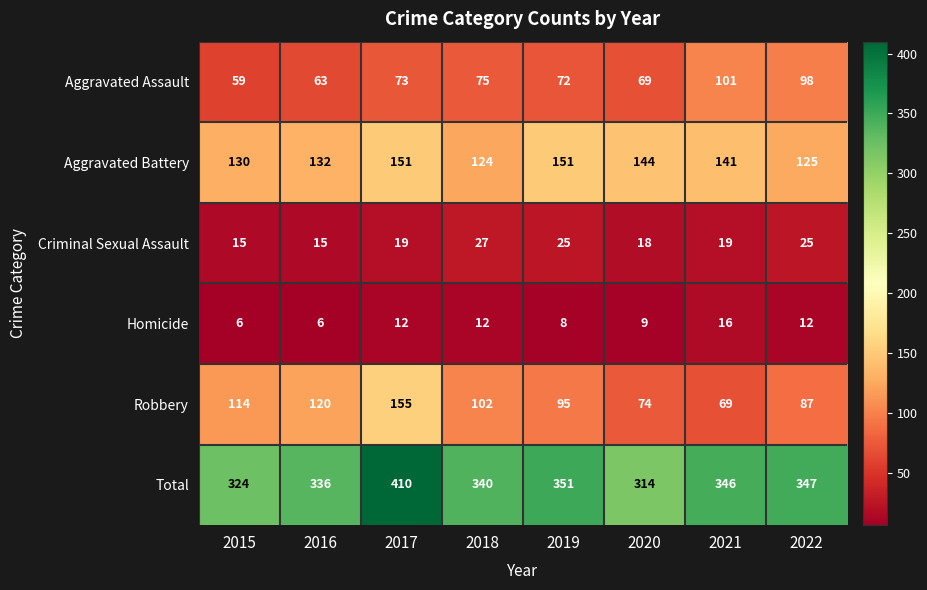

Between 2017 and 2019, which series saw the biggest shift?

Robbery